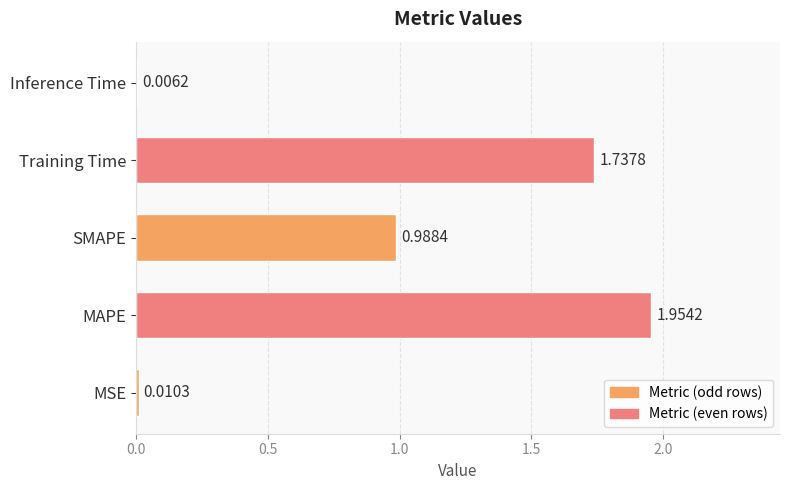

What is the sum of all values?

4.7